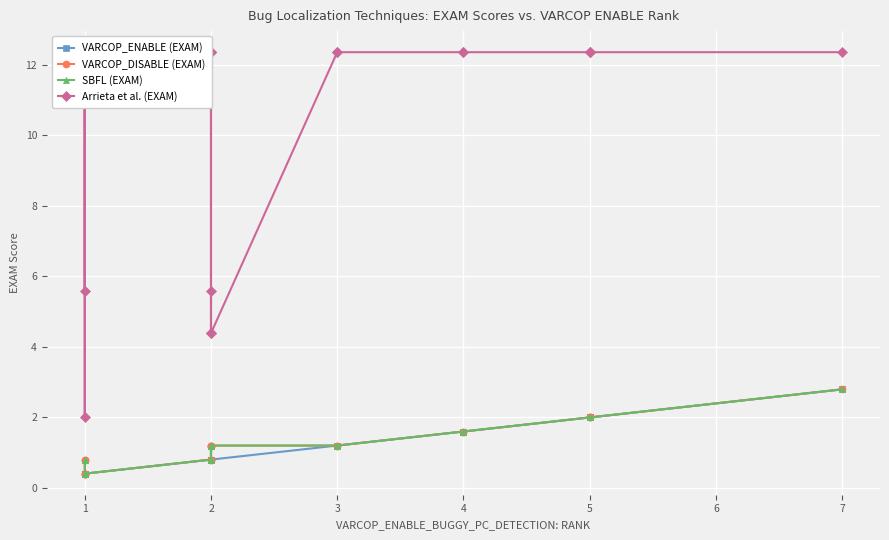

What are all the series names shown in the legend?

VARCOP_ENABLE (EXAM), VARCOP_DISABLE (EXAM), SBFL (EXAM), Arrieta et al. (EXAM)